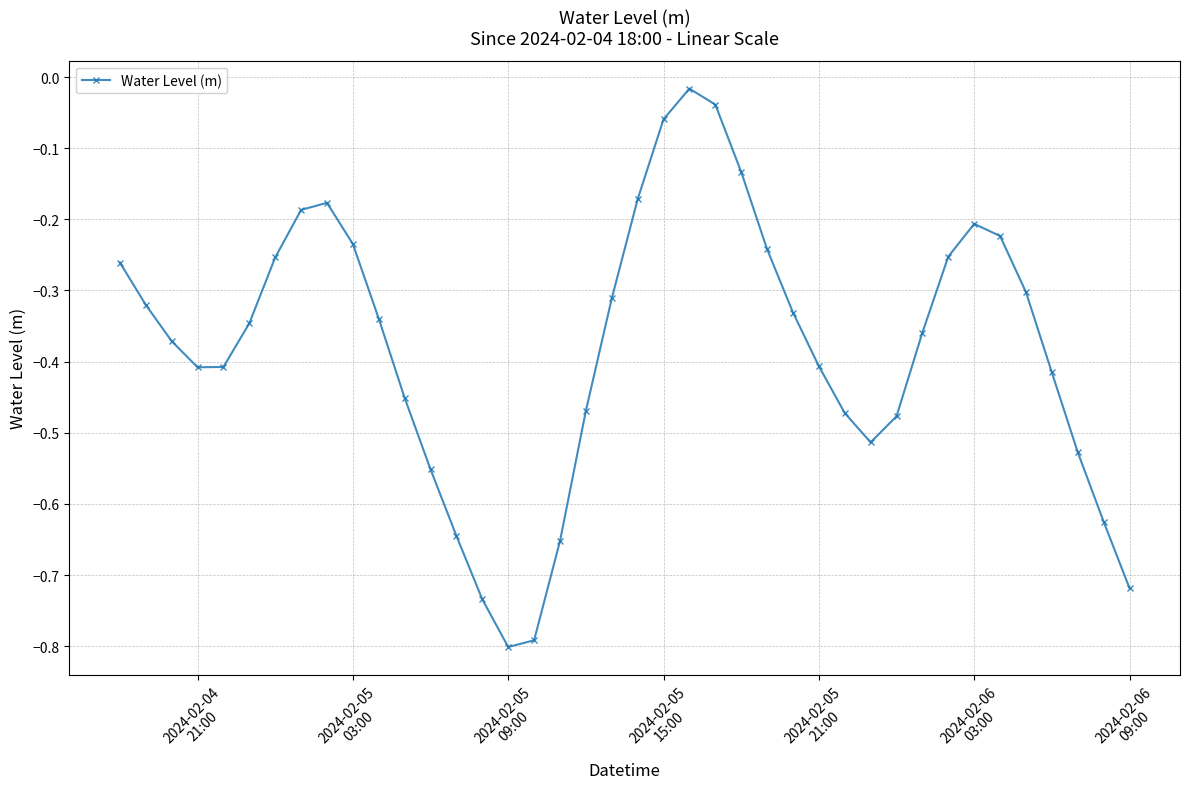

How many points are lower than both their immediate neighbors (excluding endpoints)?

3